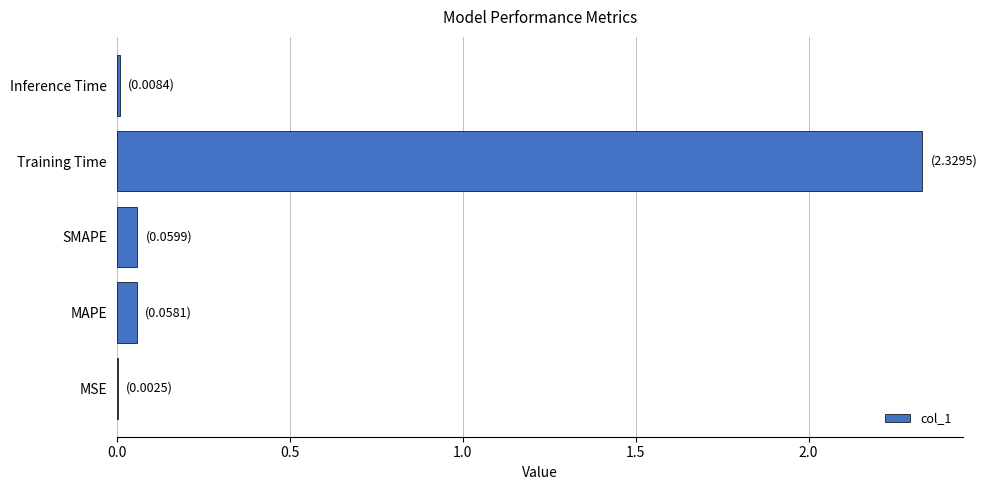

Which has a higher value, MAPE or Training Time?

Training Time